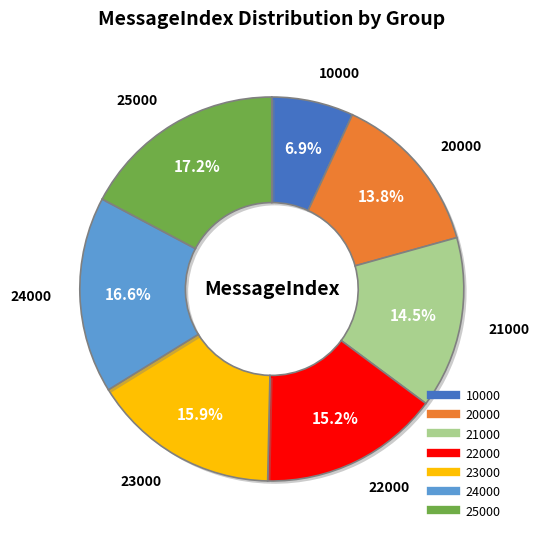

What is the smallest slice in the pie chart?

10000